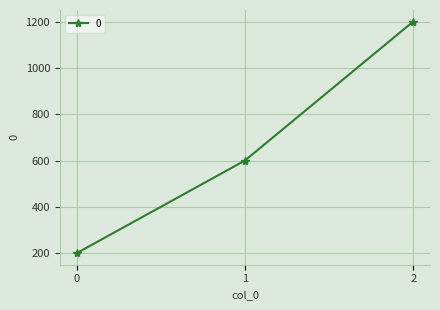

What is the change in value from 1 to 2?

+600